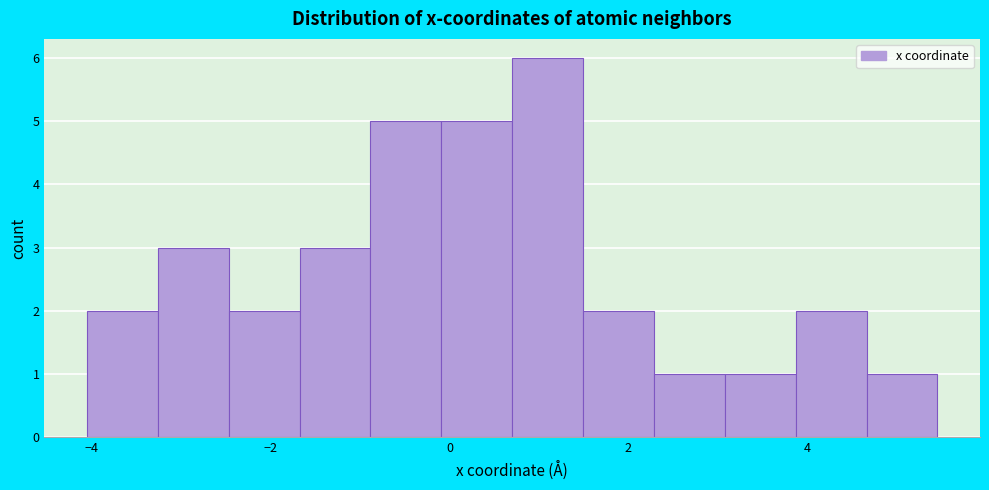

Around what value on the x-axis is the tallest bar? Give the approximate position of its centre, as read against the axis.

1.0